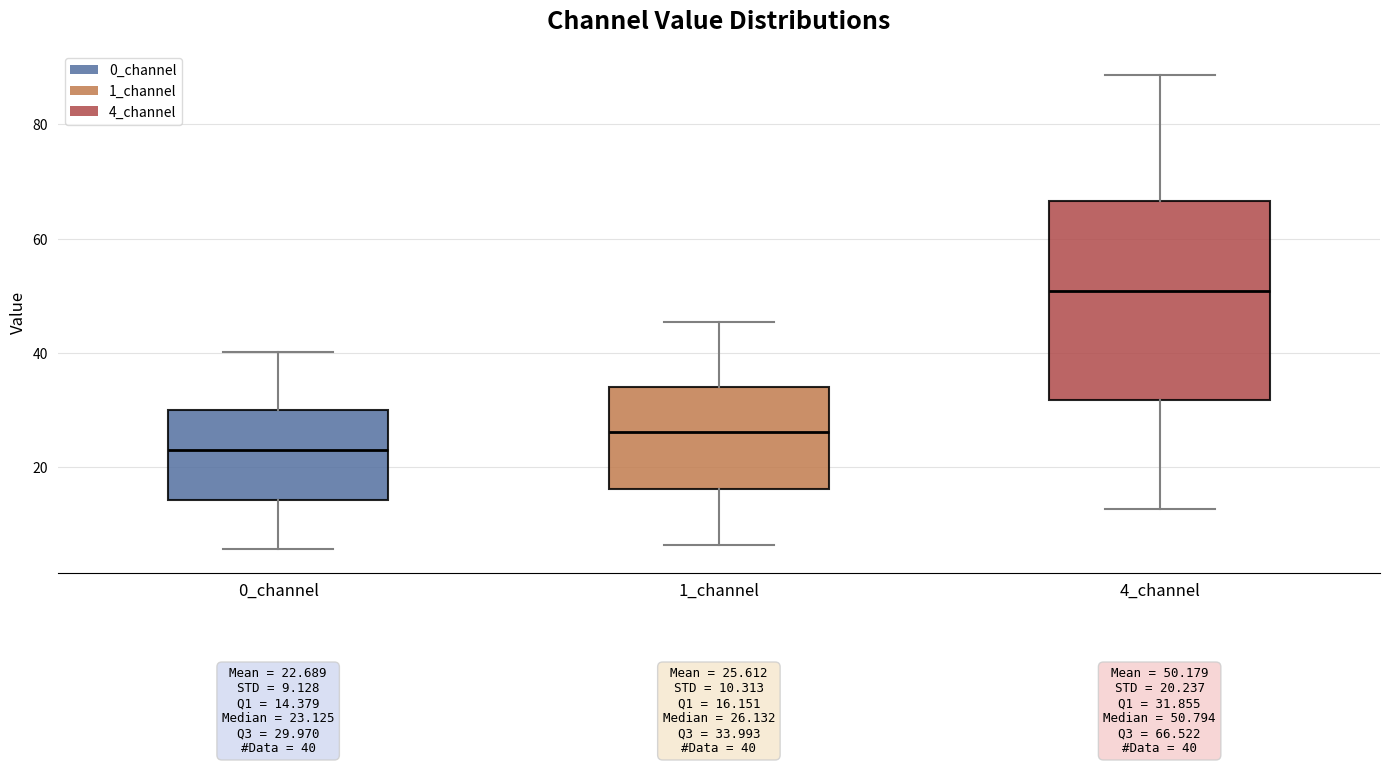

Which box is the tallest, from its lower edge to its upper edge?

4_channel